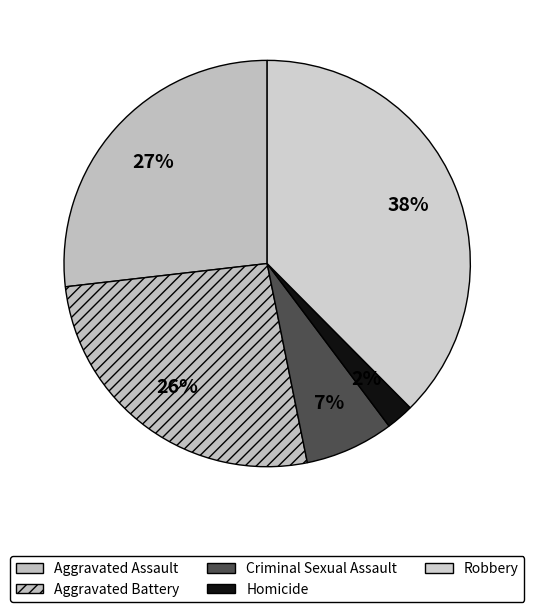

True or false: Criminal Sexual Assault accounts for 7% of the total.

True